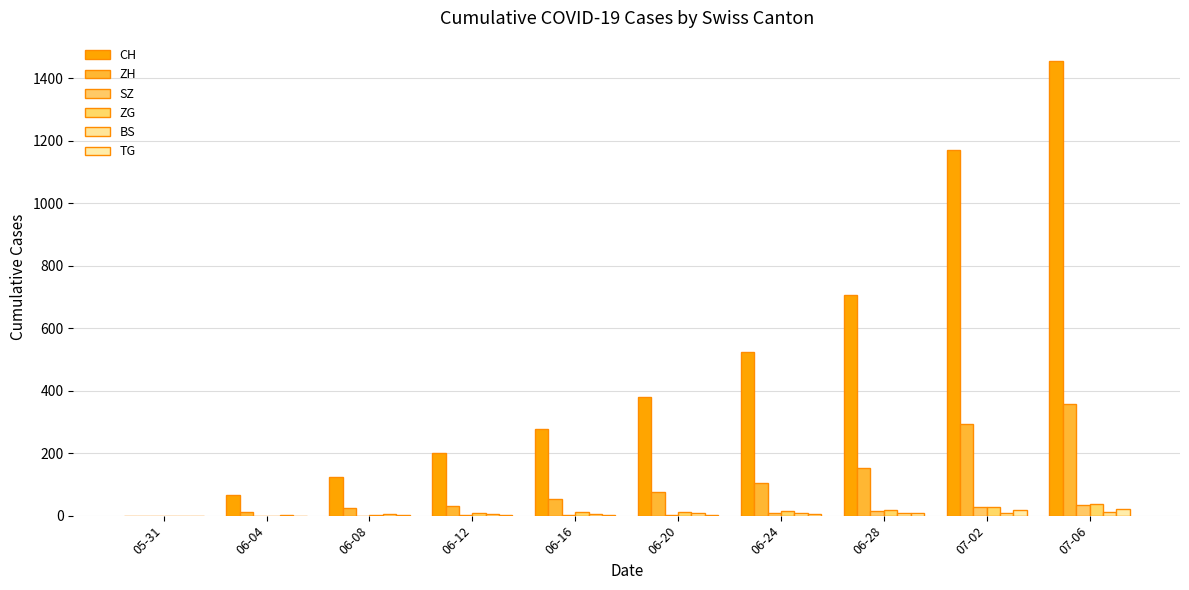

Rank the categories by TG value from highest to lowest.

07-06, 07-02, 06-28, 06-24, 06-20, 06-08, 06-12, 06-16, 05-31, 06-04